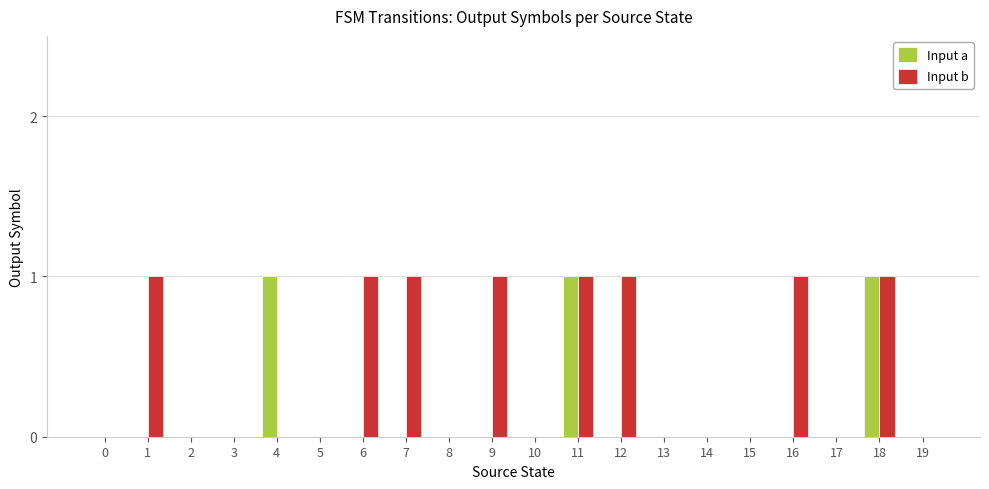

What is the maximum value shown in the chart?

1